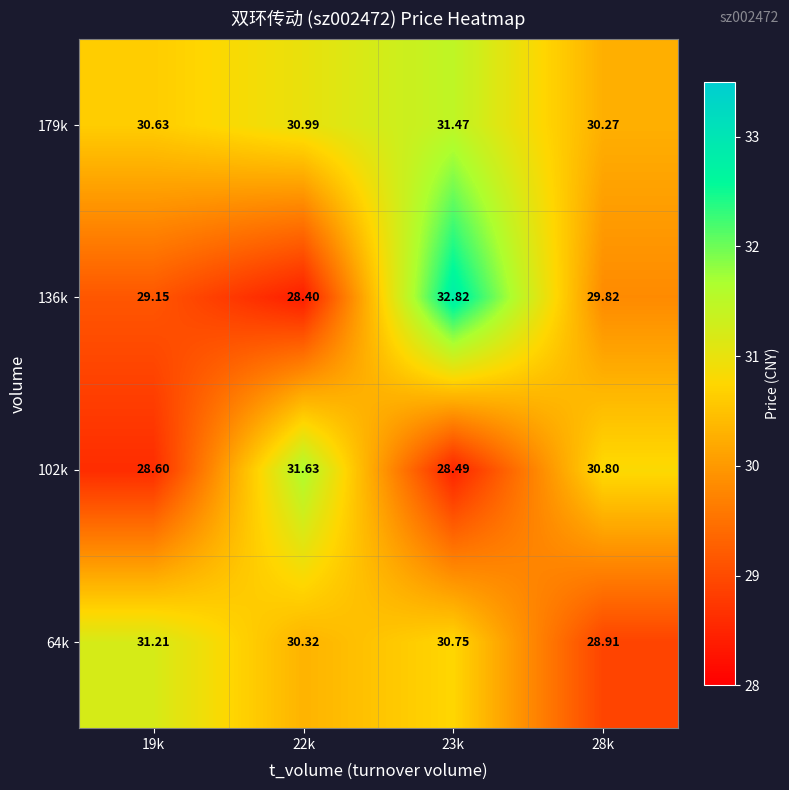

Is the value of 179k at 22k greater than the value of 136k at 28k?

Yes